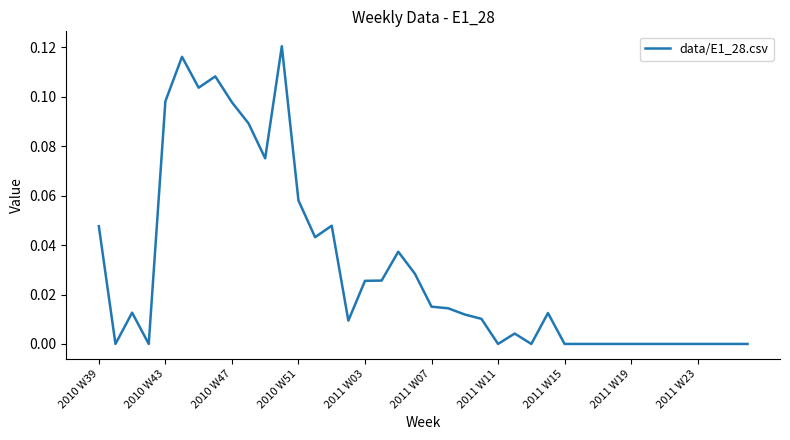

Does the chart display data point markers on the line(s)?

No